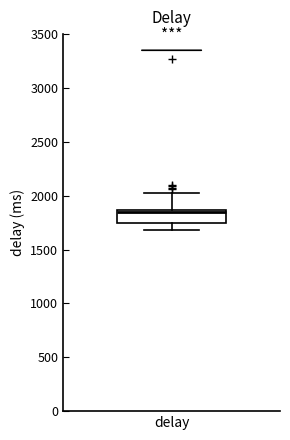

Transcribe this box plot: give where the median line is, the range the box spans, and where the two whiskers end, as read against the y-axis. The values are not printed on the chart, so give them approximately, as read against the axis.

median 1850 (just below the box's upper edge), box 1750 to 1850, whiskers 1700 to 2000